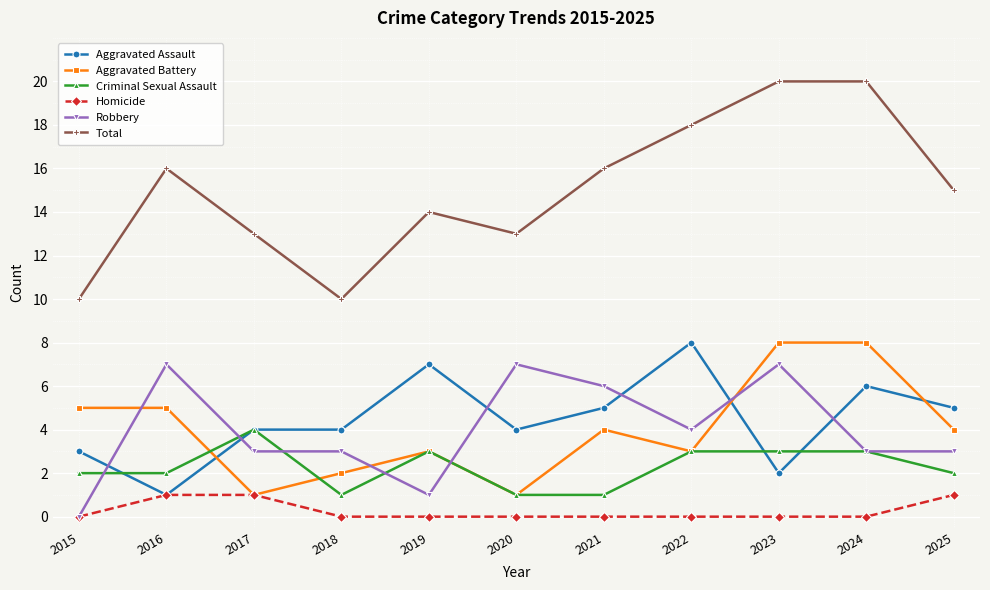

How many data points does each series have?

11